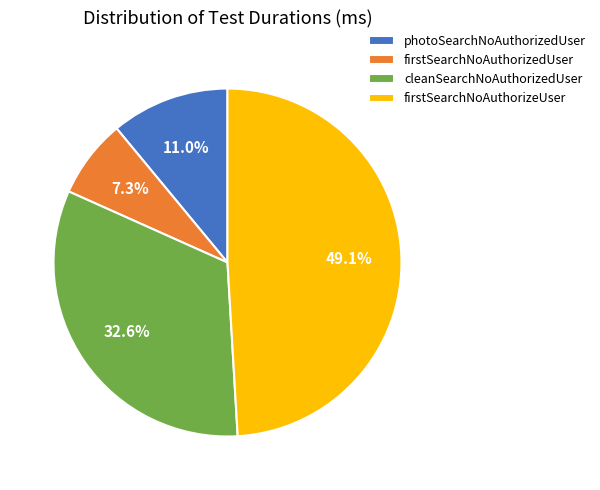

Which has a higher value, firstSearchNoAuthorizeUser or cleanSearchNoAuthorizedUser?

firstSearchNoAuthorizeUser